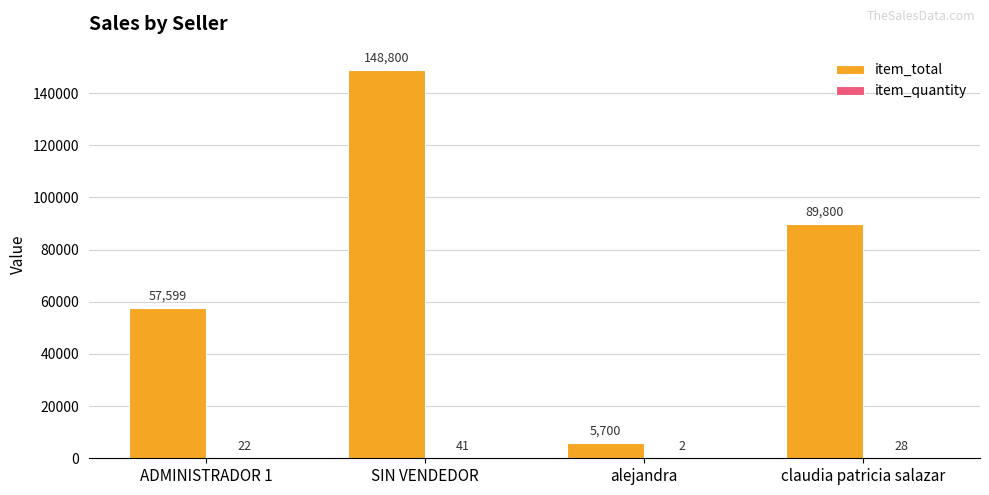

At which label does item_total first exceed 89800?

SIN VENDEDOR